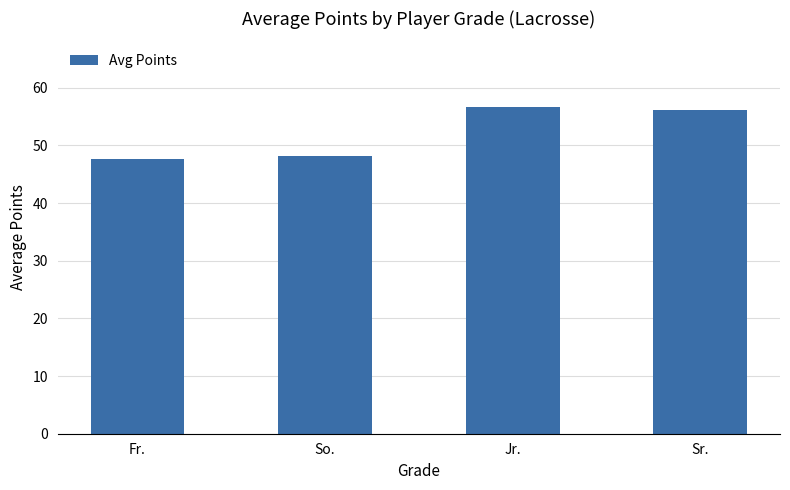

True or false: the data shows 48.2 at So..

True